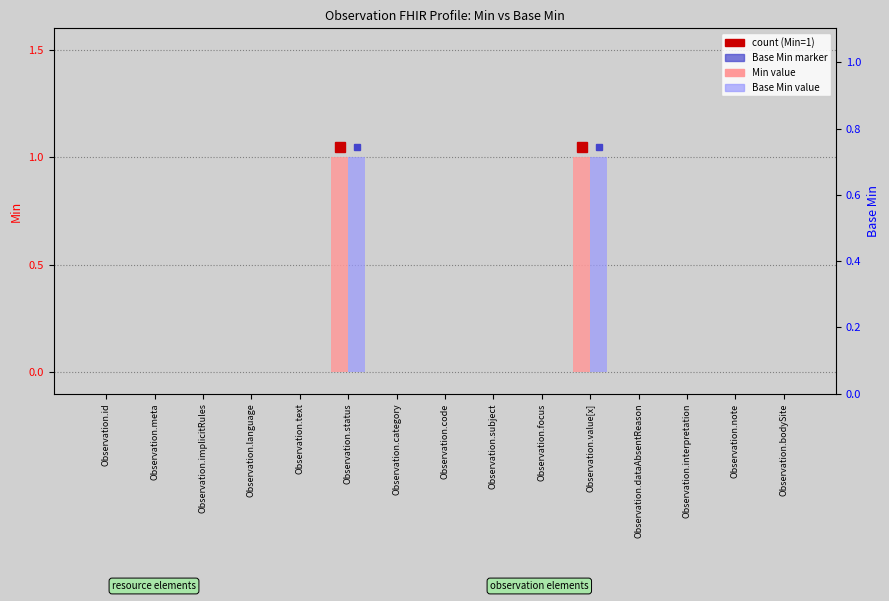

Does the chart contain any negative values?

No